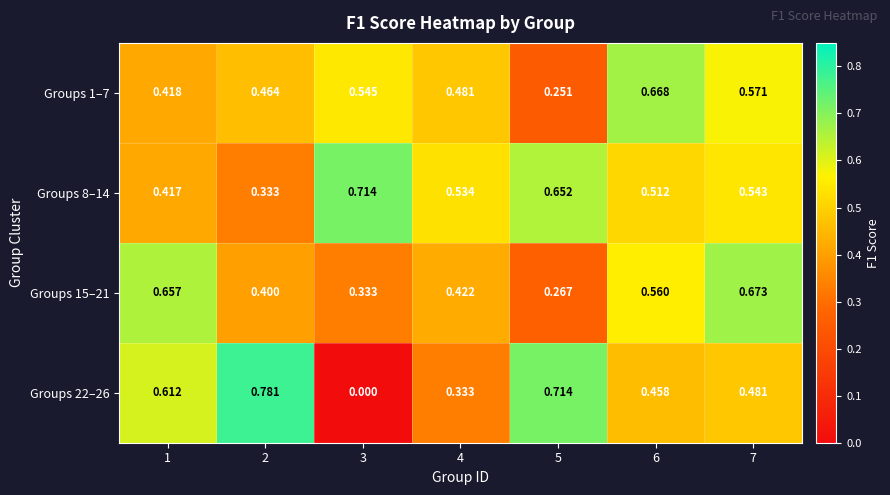

Which series changed the most between 1 and 7?

Groups 1–7